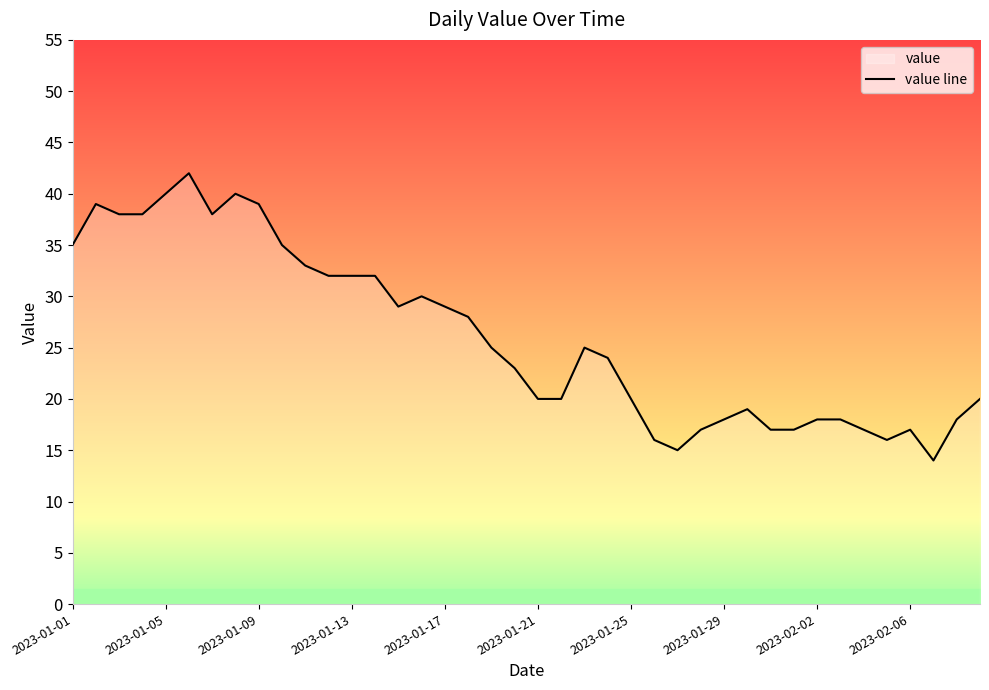

What is the difference between the maximum and minimum values?

28